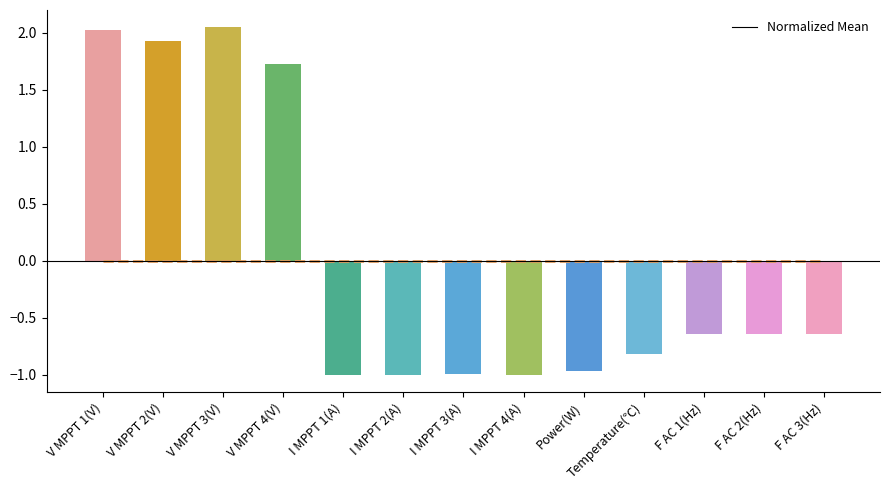

Where does the data first go above 0?

V MPPT 1(V)